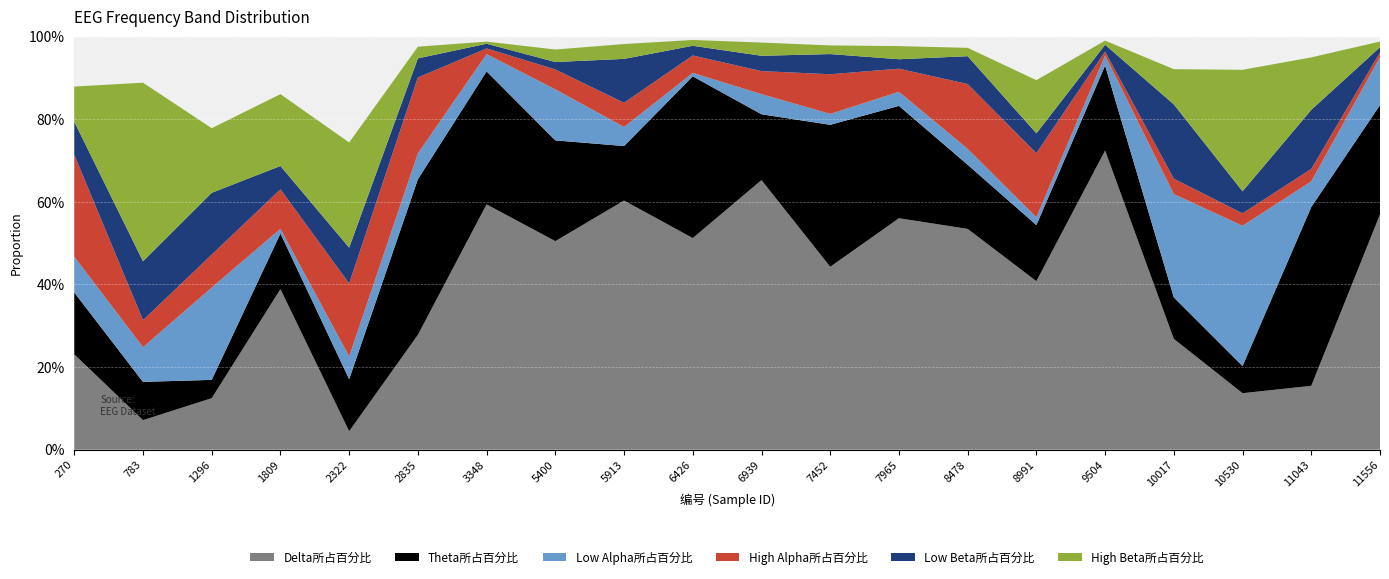

Reading left to right, what are all the values shown in this chart?

Delta所占百分比: 0.2	0.1	0.1	0.4	0.0	0.3	0.6	0.5	0.6	0.5	0.7	0.4	0.6	0.5	0.4	0.7	0.3	0.1	0.2	0.6
Theta所占百分比: 0.1	0.1	0.0	0.1	0.1	0.4	0.3	0.2	0.1	0.4	0.2	0.3	0.3	0.2	0.1	0.2	0.1	0.1	0.4	0.3
Low Alpha所占百分比: 0.1	0.1	0.2	0.0	0.1	0.1	0.0	0.1	0.0	0.0	0.0	0.0	0.0	0.0	0.0	0.0	0.3	0.3	0.1	0.1
High Alpha所占百分比: 0.2	0.1	0.1	0.1	0.2	0.2	0.0	0.0	0.1	0.0	0.1	0.1	0.1	0.2	0.2	0.0	0.0	0.0	0.0	0.0
Low Beta所占百分比: 0.1	0.1	0.1	0.1	0.1	0.0	0.0	0.0	0.1	0.0	0.0	0.0	0.0	0.1	0.0	0.0	0.2	0.1	0.1	0.0
High Beta所占百分比: 0.1	0.4	0.2	0.2	0.3	0.0	0.0	0.0	0.0	0.0	0.0	0.0	0.0	0.0	0.1	0.0	0.1	0.3	0.1	0.0